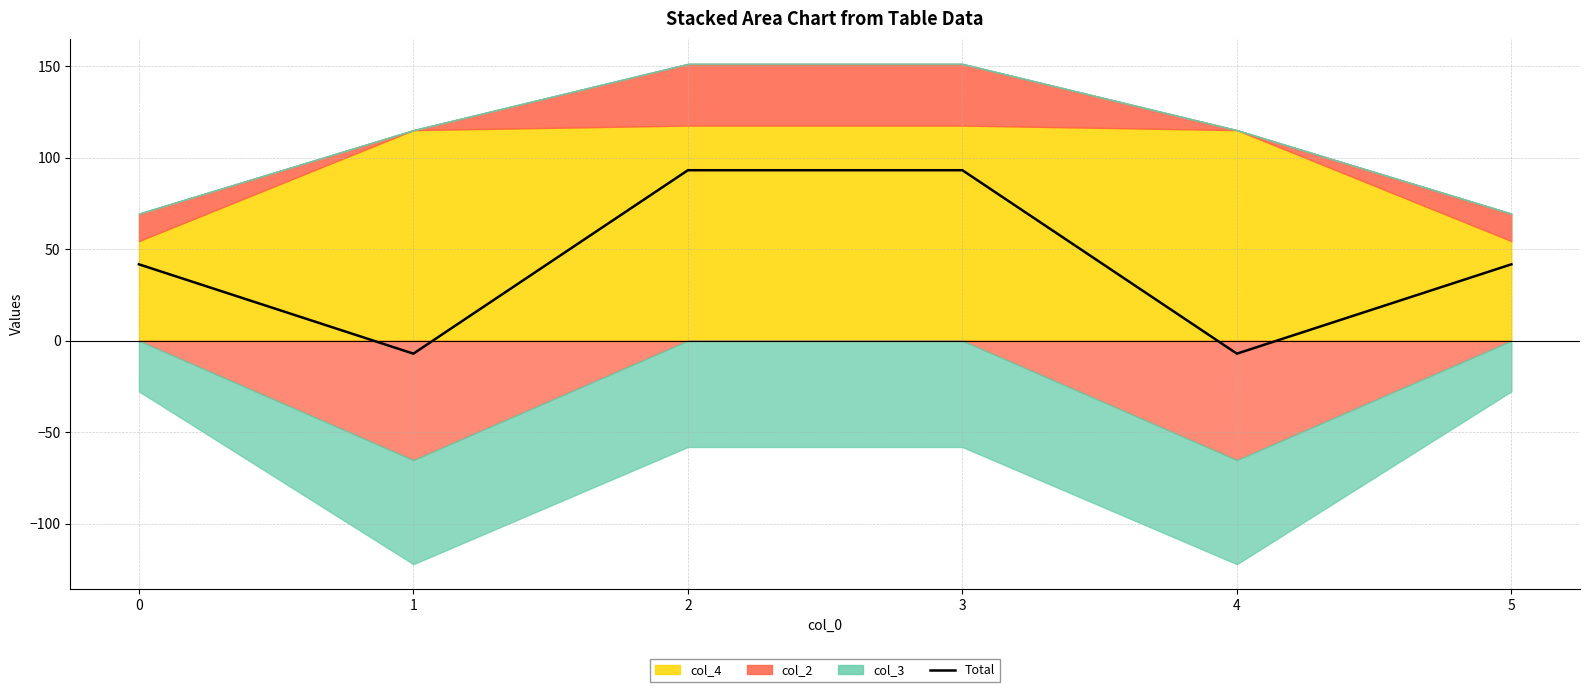

The value at 3 is 93.1. True or false?

True